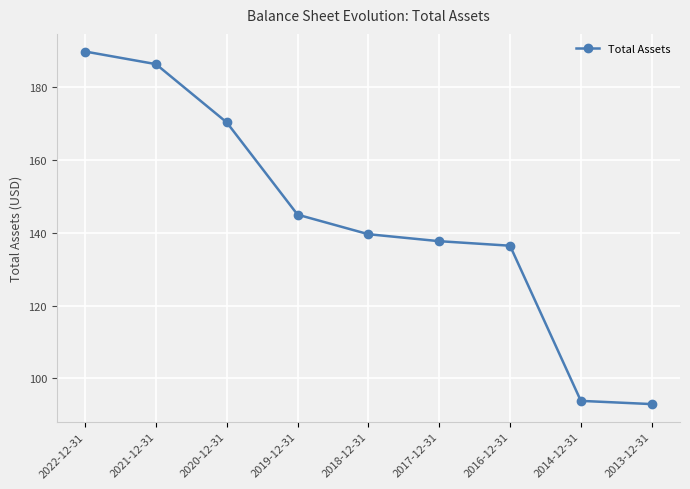

Is this an area chart (filled region under the line)?

No